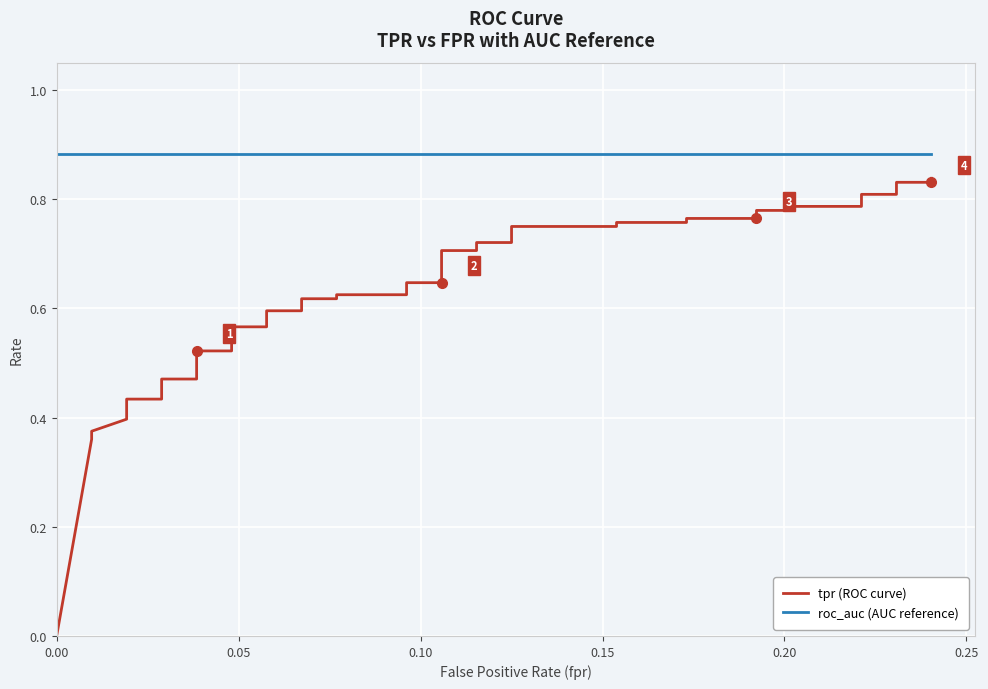

Count the number of categories in the chart.

40